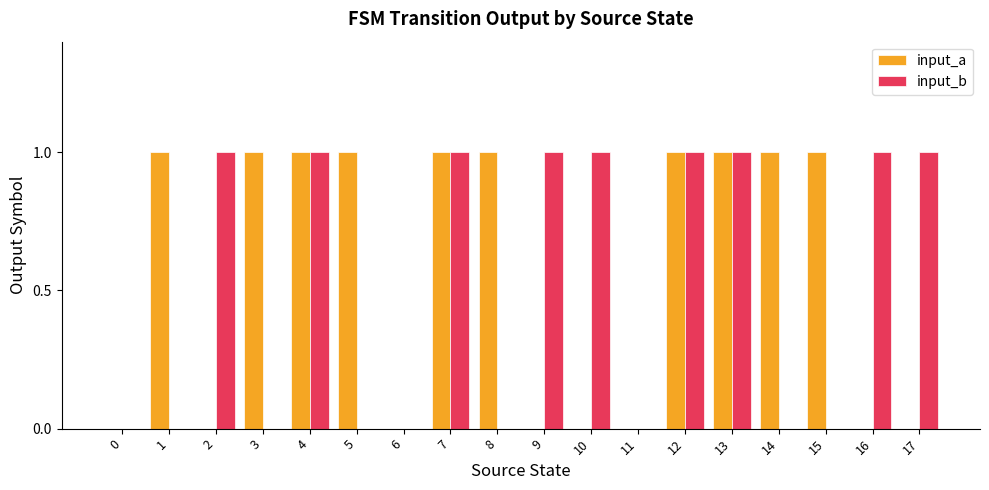

What are all the series names shown in the legend?

input_a, input_b